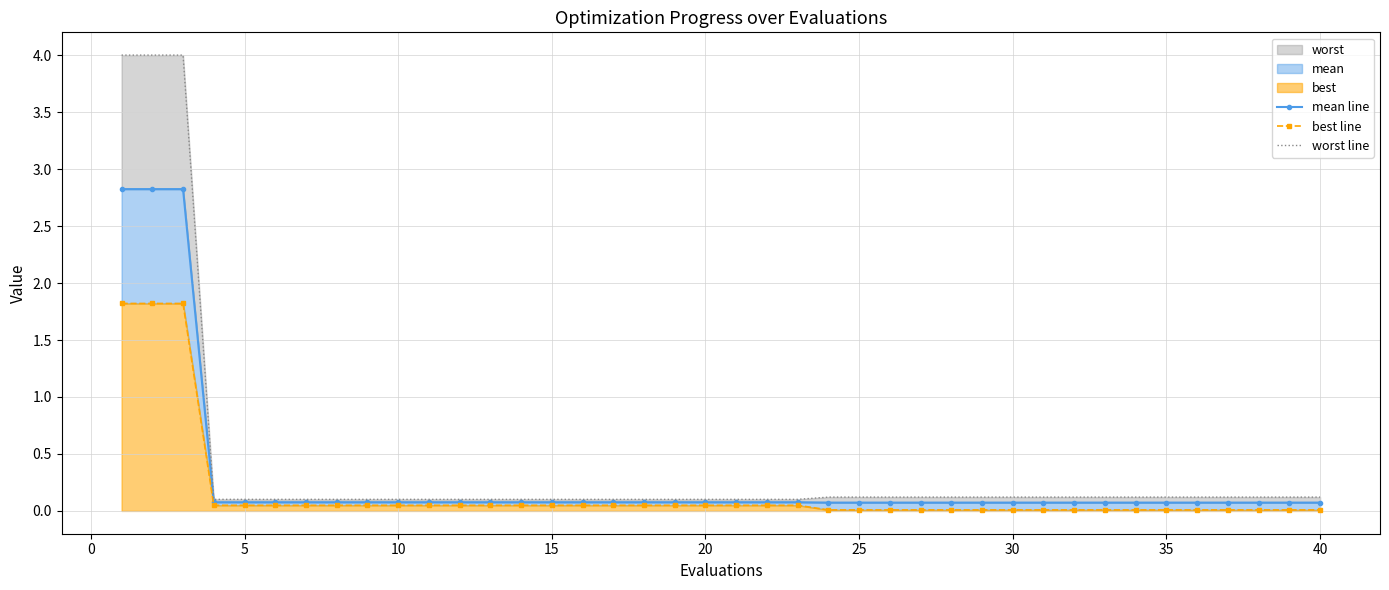

Which series changed the most between 35 and 34?

best line